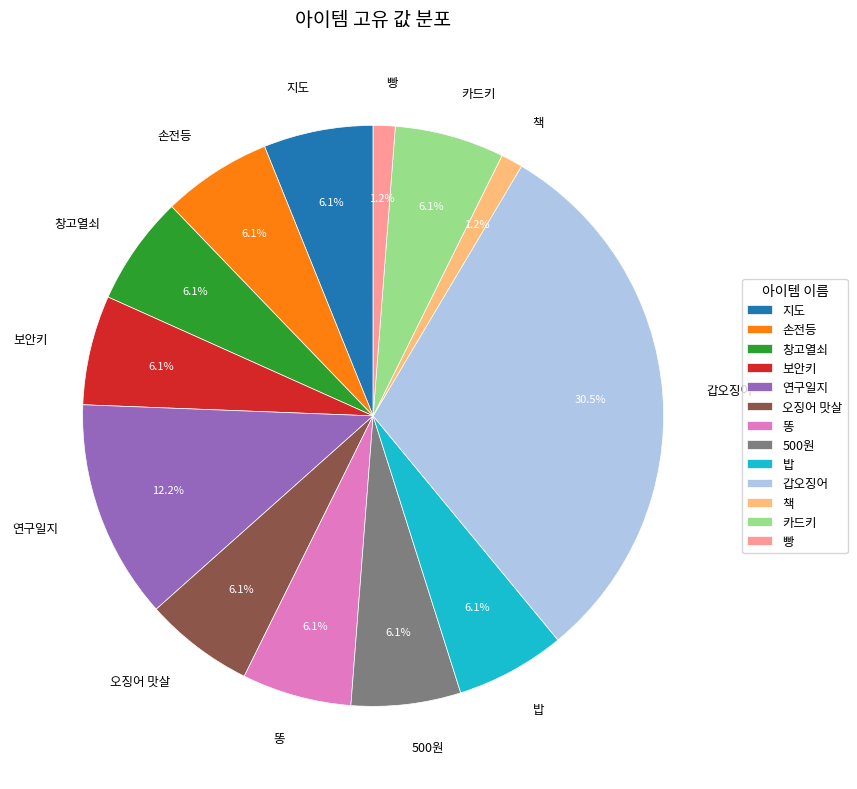

To the nearest percent, what is the average slice percentage?

8%